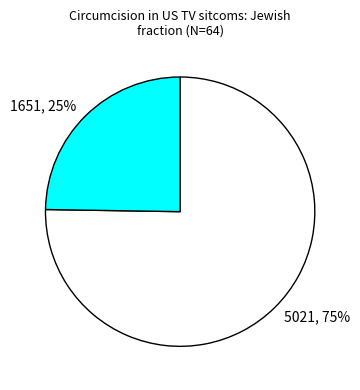

To the nearest percent, what is the average slice percentage?

50%